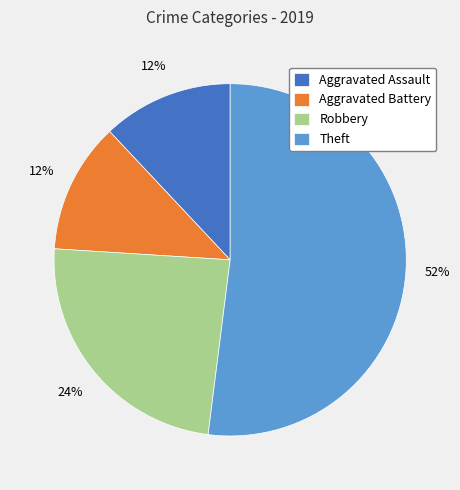

Is it true that Aggravated Battery is 23% of the pie?

False